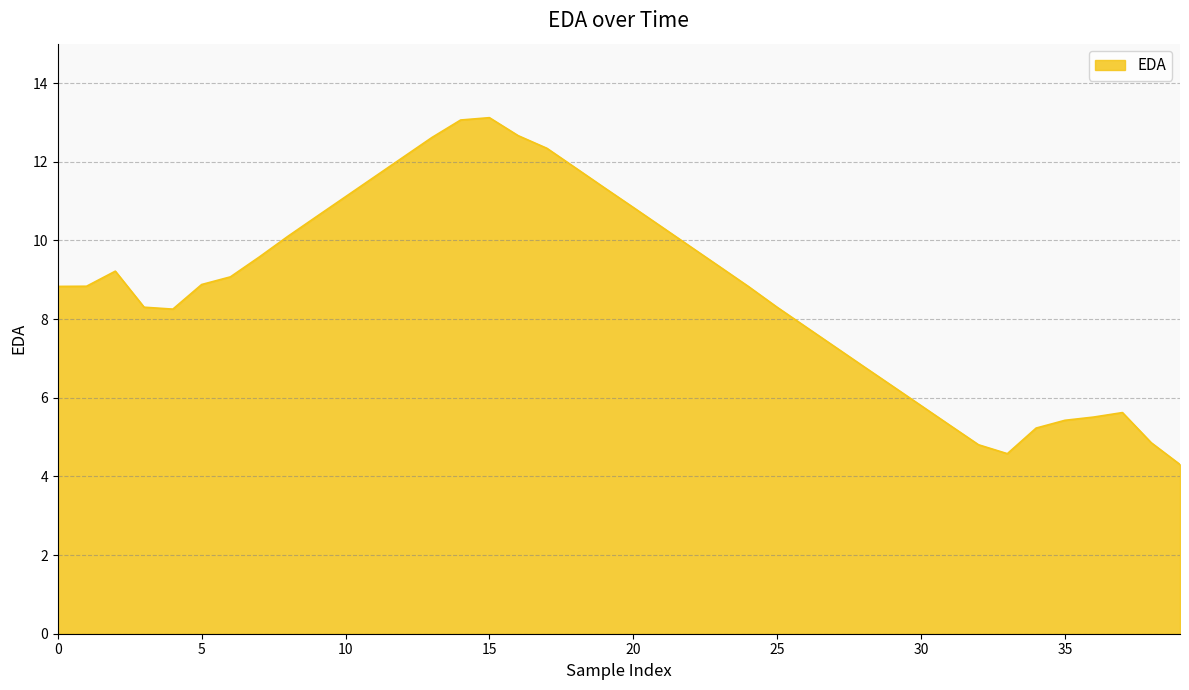

What is the minimum value shown in the chart?

4.3